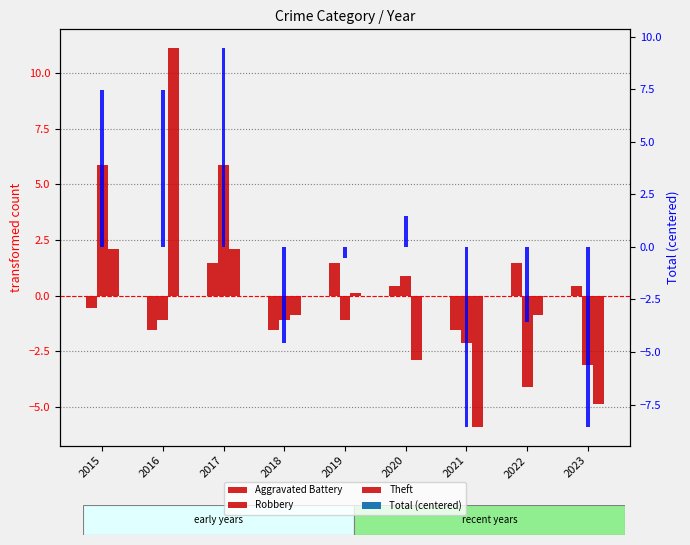

What is the maximum value for Aggravated Battery?

1.4